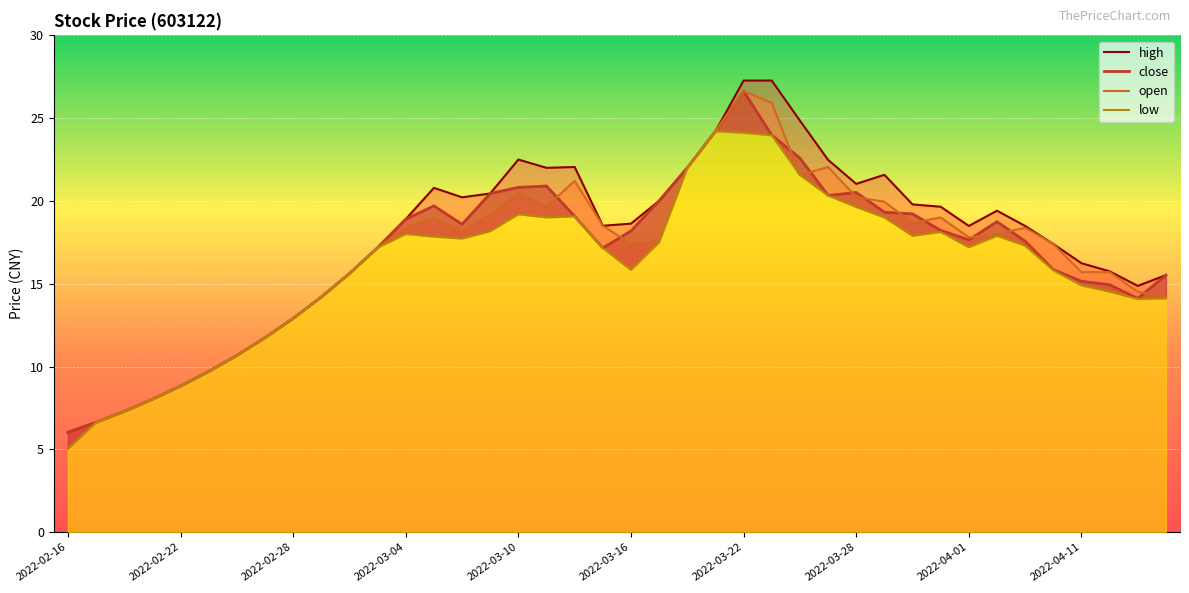

What is the difference between the maximum and minimum values in the close series?

20.6